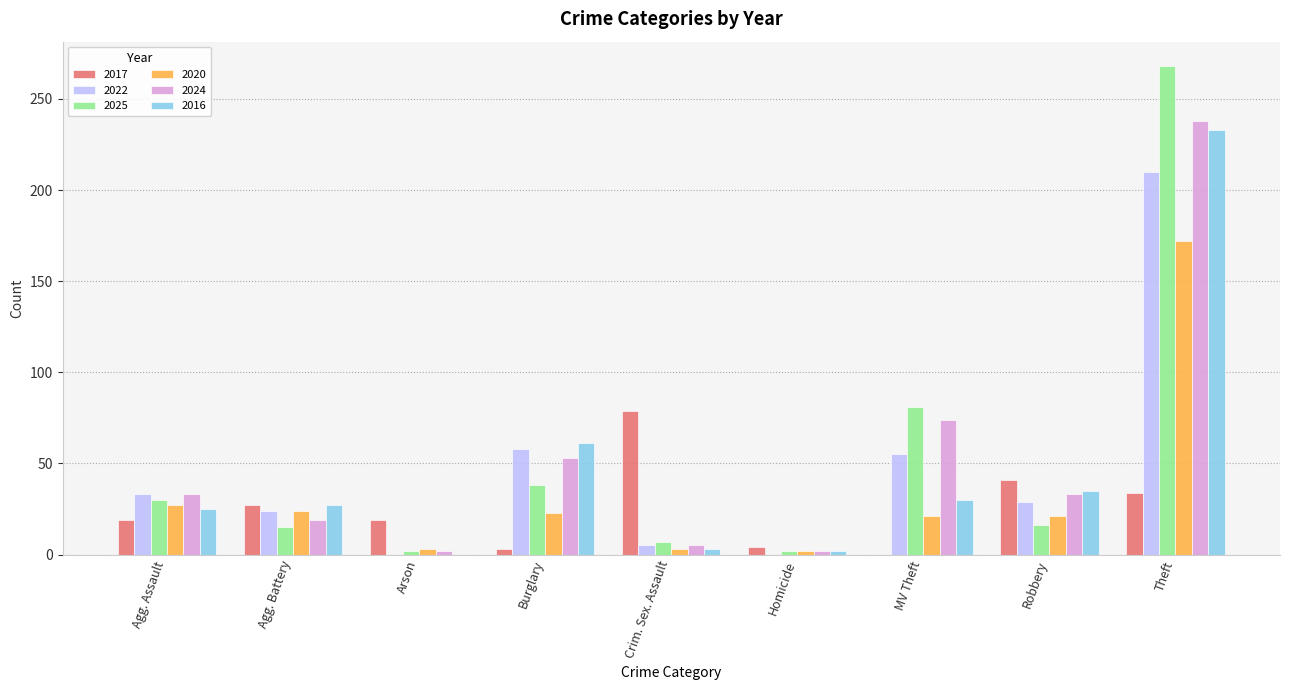

Is it true that 2024 equals 33 at Robbery?

True